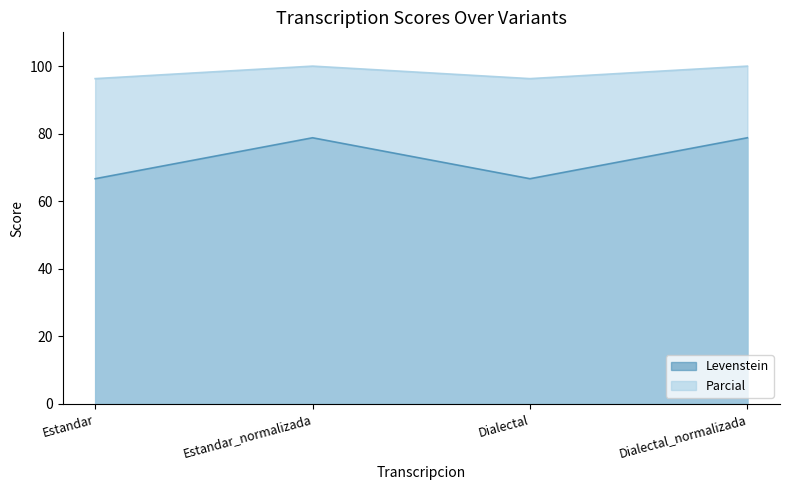

True or false: Parcial and Levenstein cross at least once.

False